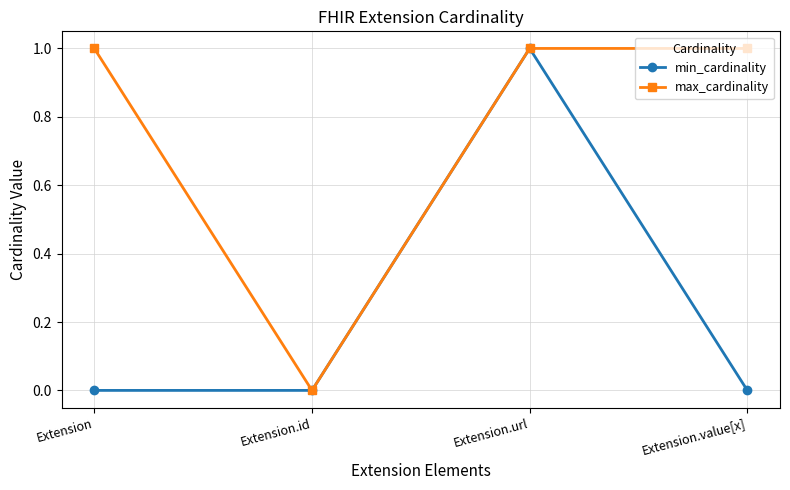

What are all the series names shown in the legend?

min_cardinality, max_cardinality